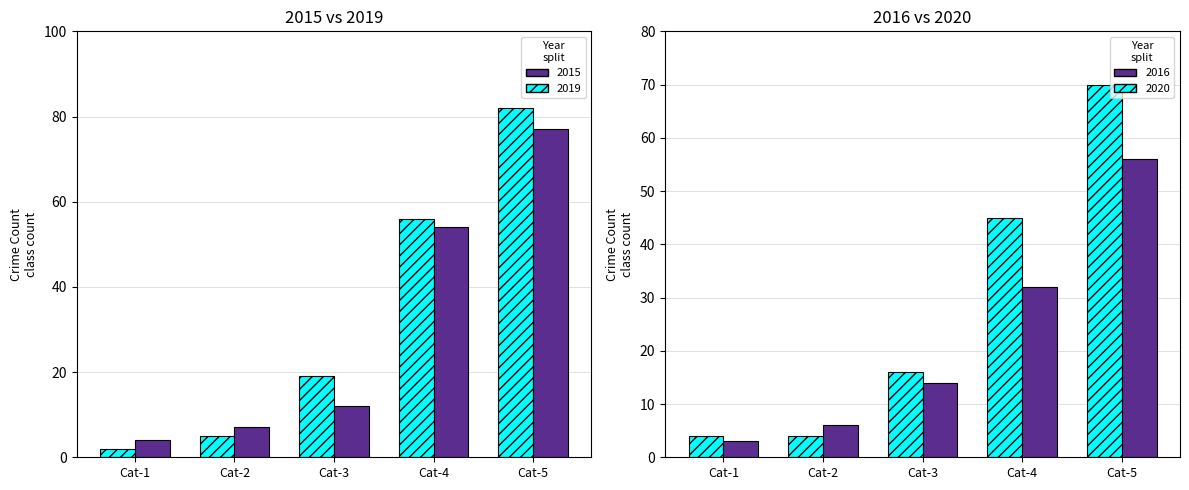

Count the number of data series in this chart.

2